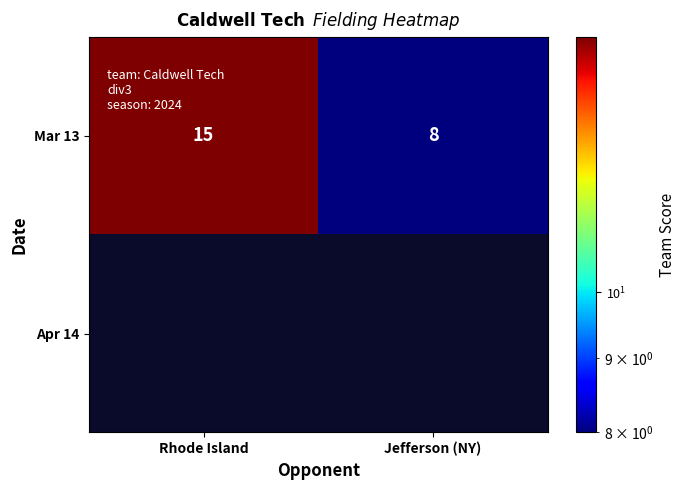

What is the difference between the Mar 13 values at Rhode Island and Jefferson (NY)?

7